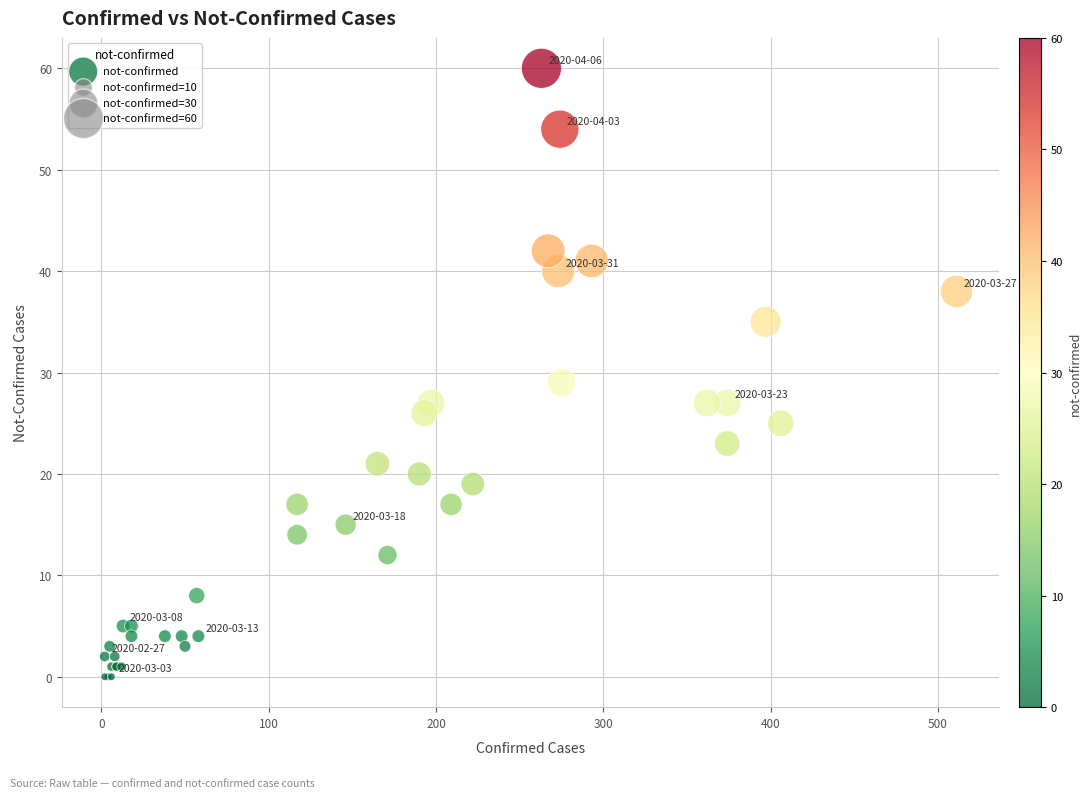

What Y value in the scatter plot is closest to 30?

29